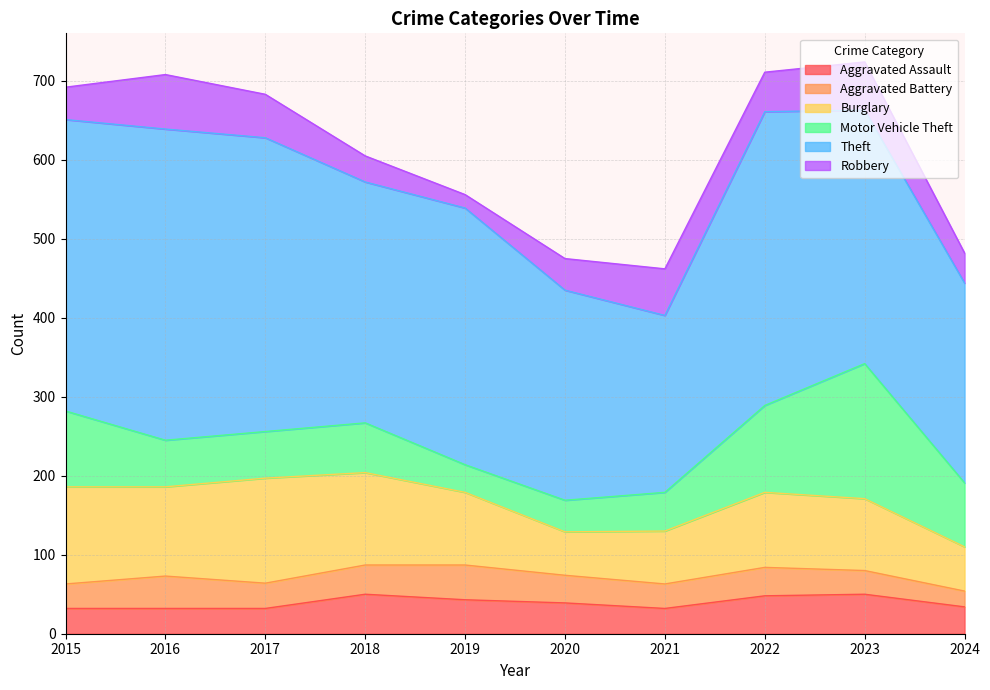

Which label corresponds to the smallest value in the chart?

2019